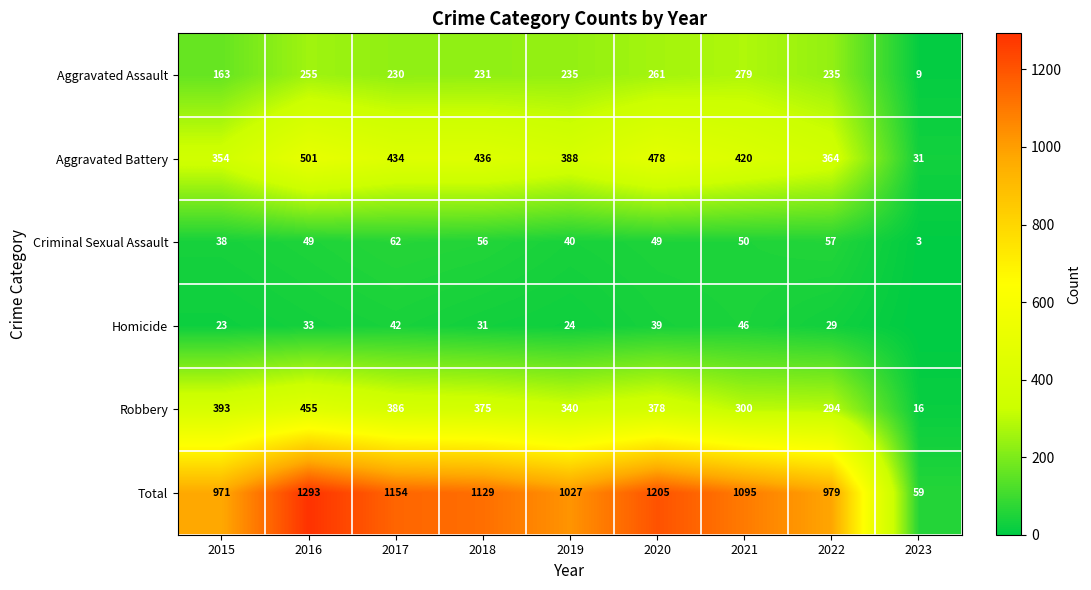

Which category has the highest value across all series?

2016